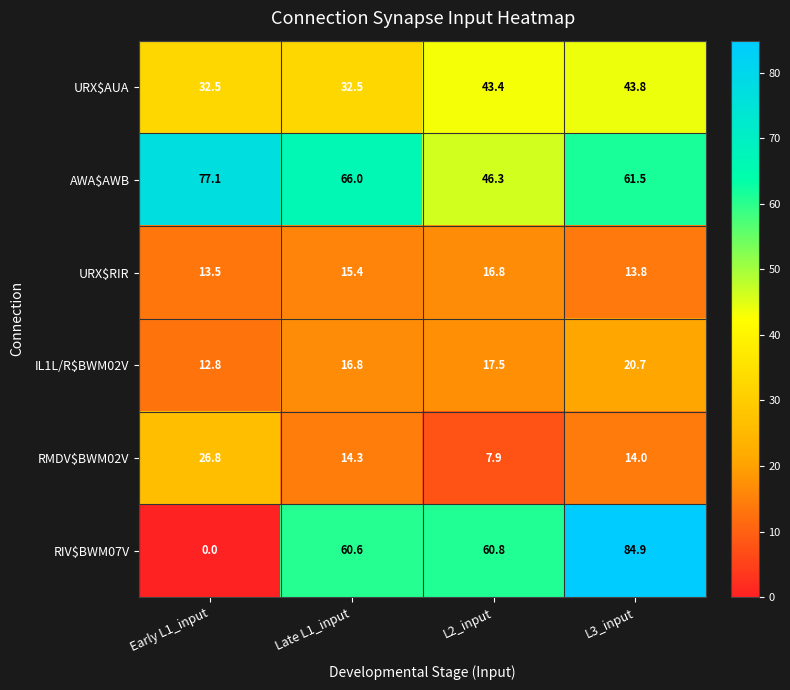

Reading right to left, what are all the values shown in this chart?

URX$AUA: L3_input=43.8	L2_input=43.4	Late L1_input=32.5	Early L1_input=32.5
AWA$AWB: L3_input=61.5	L2_input=46.3	Late L1_input=66.0	Early L1_input=77.1
URX$RIR: L3_input=13.8	L2_input=16.8	Late L1_input=15.4	Early L1_input=13.5
IL1L/R$BWM02V: L3_input=20.7	L2_input=17.5	Late L1_input=16.8	Early L1_input=12.8
RMDV$BWM02V: L3_input=14.0	L2_input=7.9	Late L1_input=14.3	Early L1_input=26.8
RIV$BWM07V: L3_input=84.9	L2_input=60.8	Late L1_input=60.6	Early L1_input=0.0